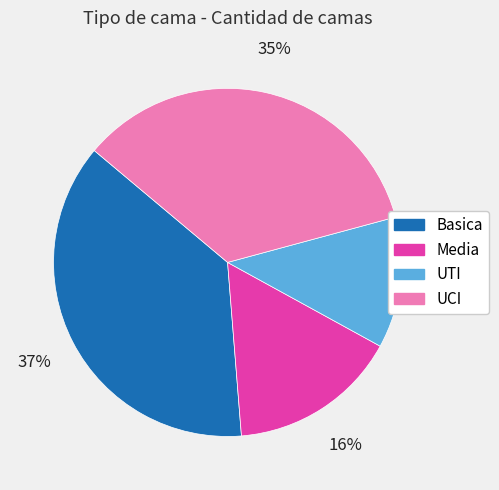

Does UTI account for over 50% of the chart?

No